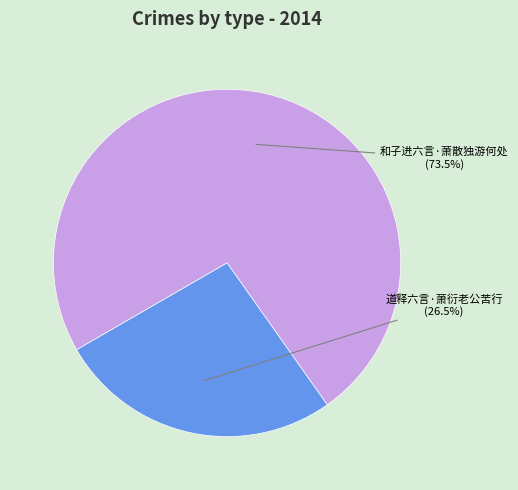

Is there any slice that represents more than half of the pie?

Yes